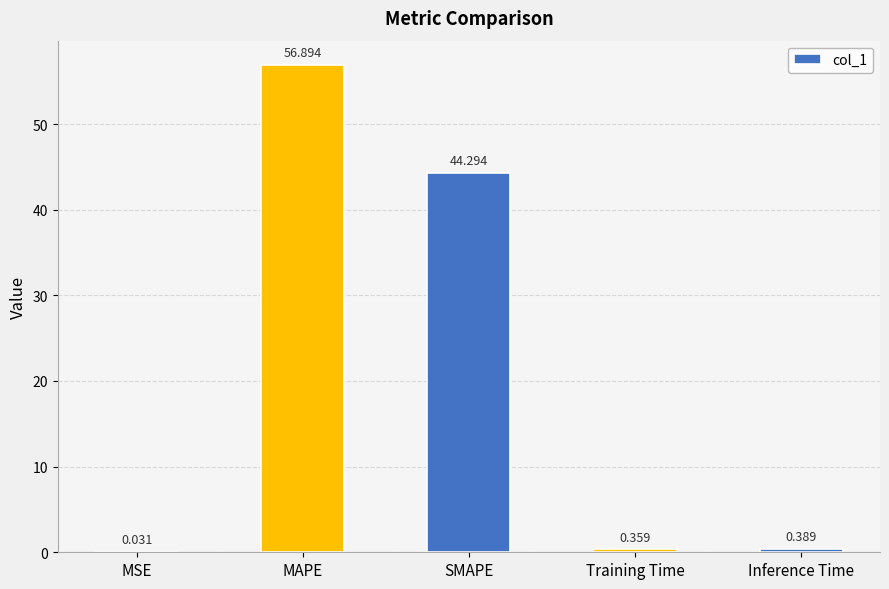

Between SMAPE and Training Time, which is larger?

SMAPE